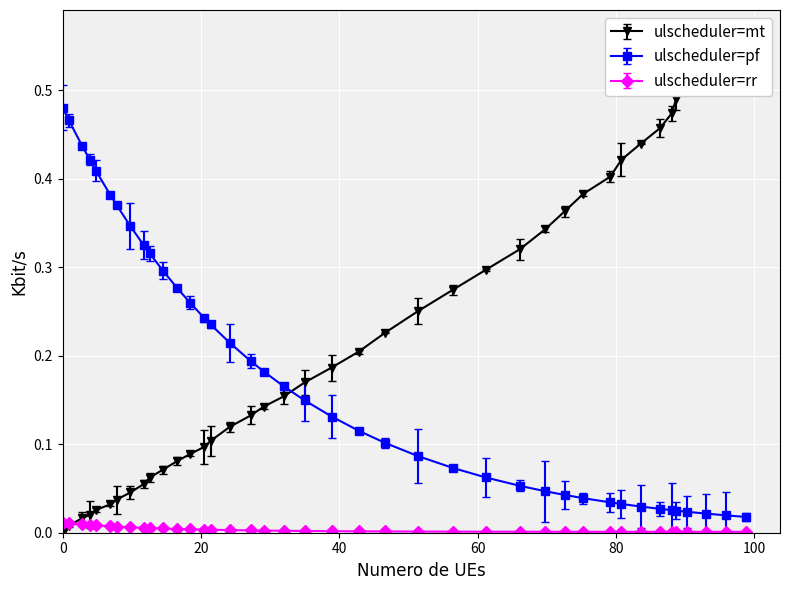

Is it true that the value at 20.5 is 0.1?

True